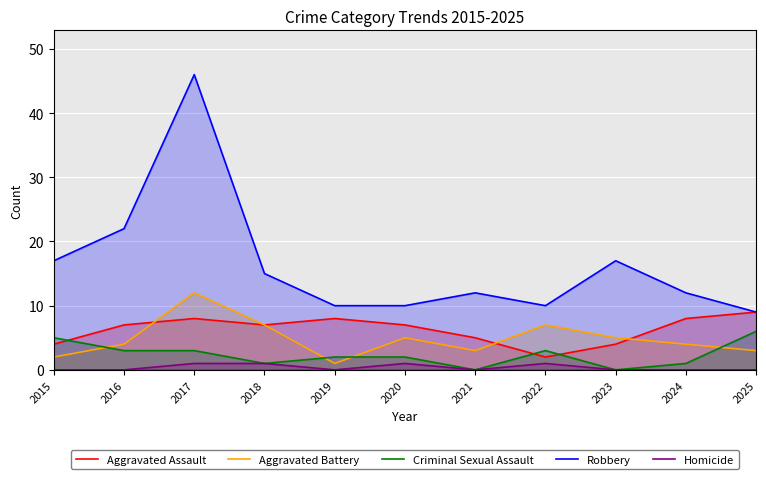

True or false: Aggravated Battery has a value of 7 at 2016.

False